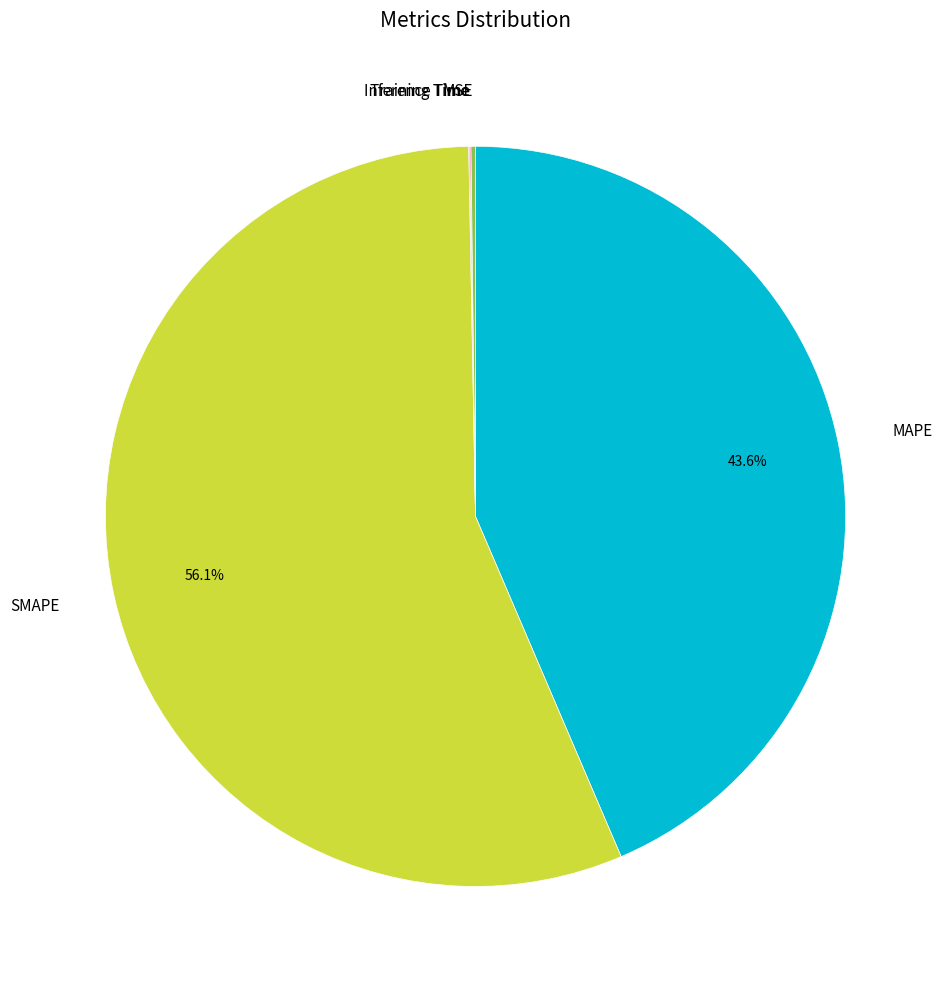

Does any single category account for the majority?

Yes